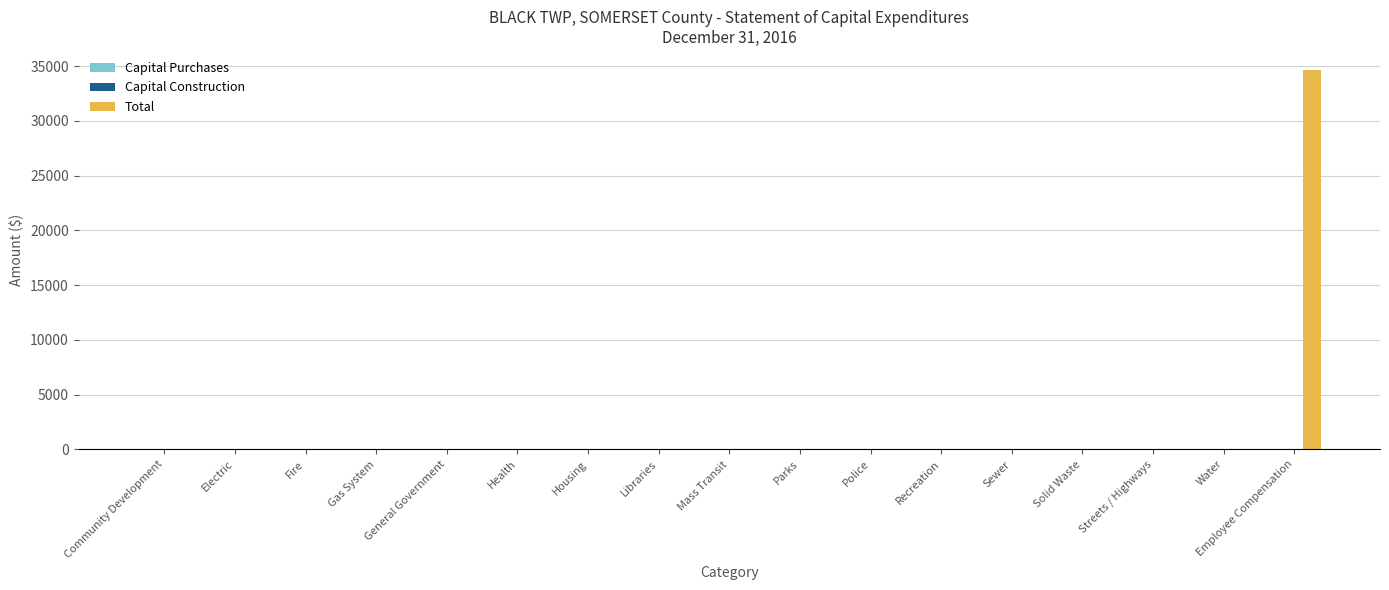

What is the maximum value shown in the chart?

34666